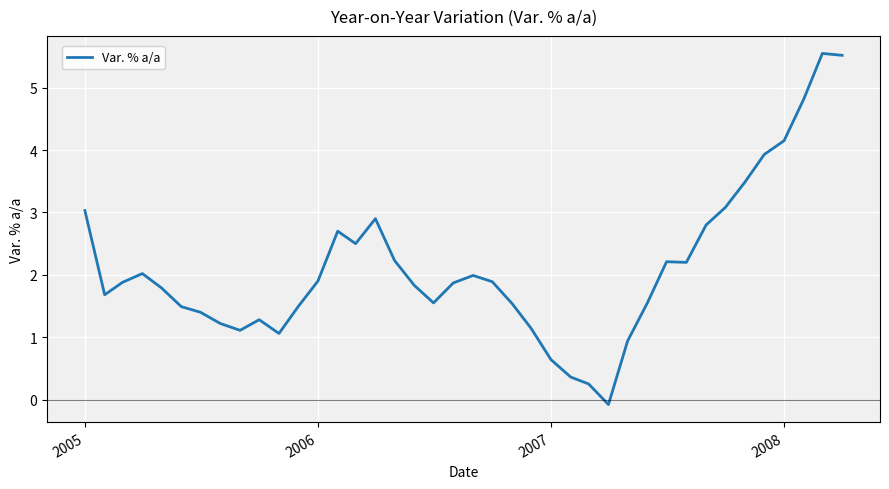

Does the chart display data point markers on the line(s)?

No